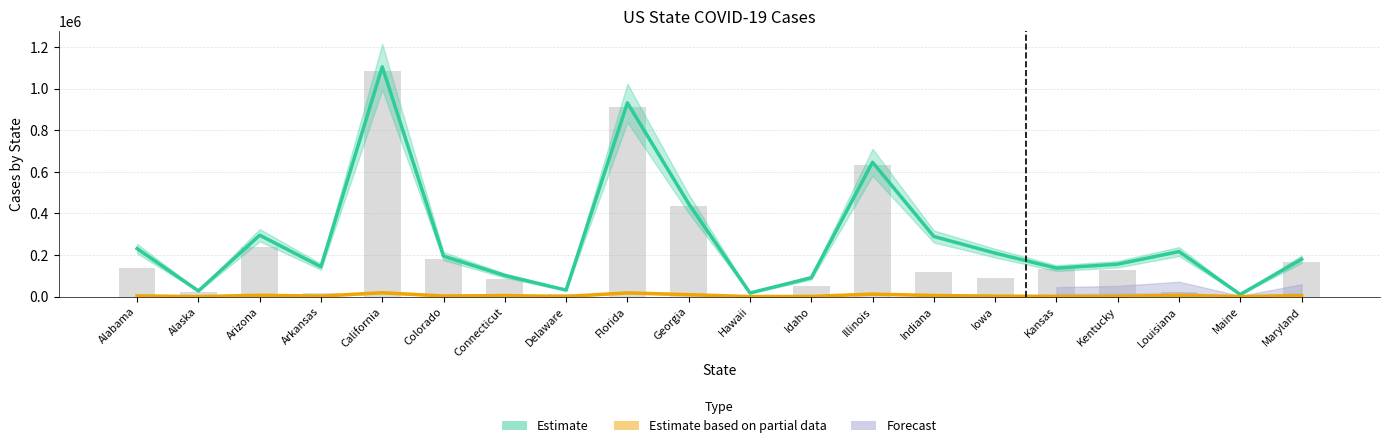

Is it true that Active equals 1526087 at Florida?

False